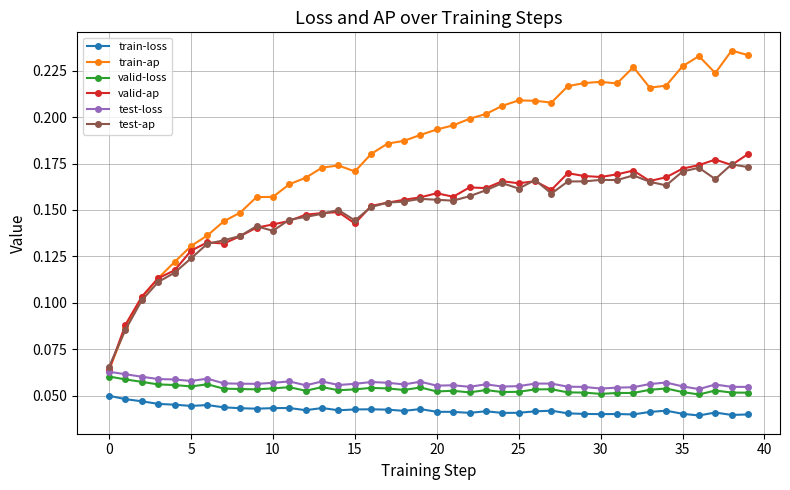

Which series has the largest total across all categories?

train-ap